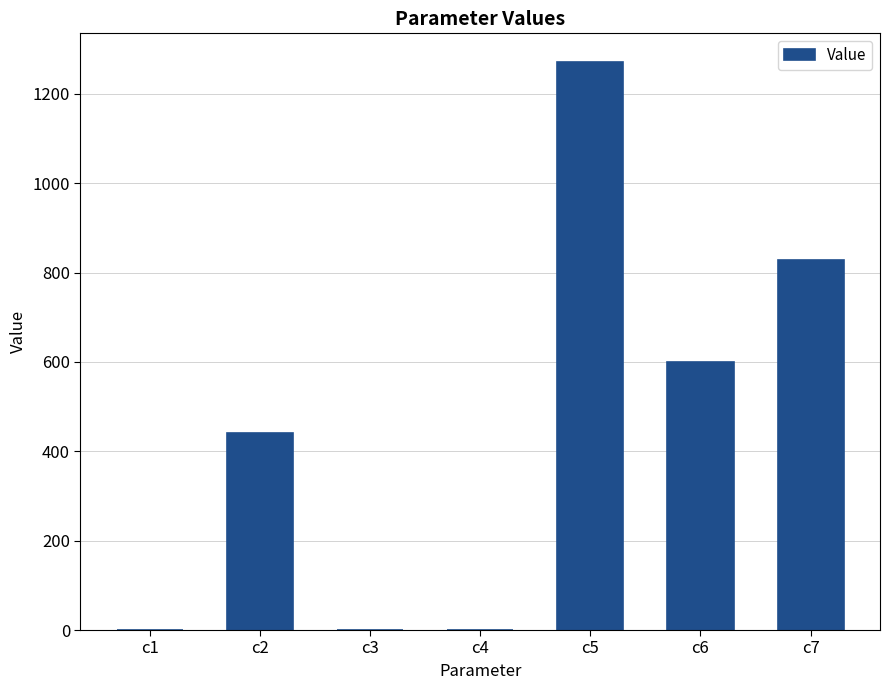

What is the greatest value displayed?

1272.1